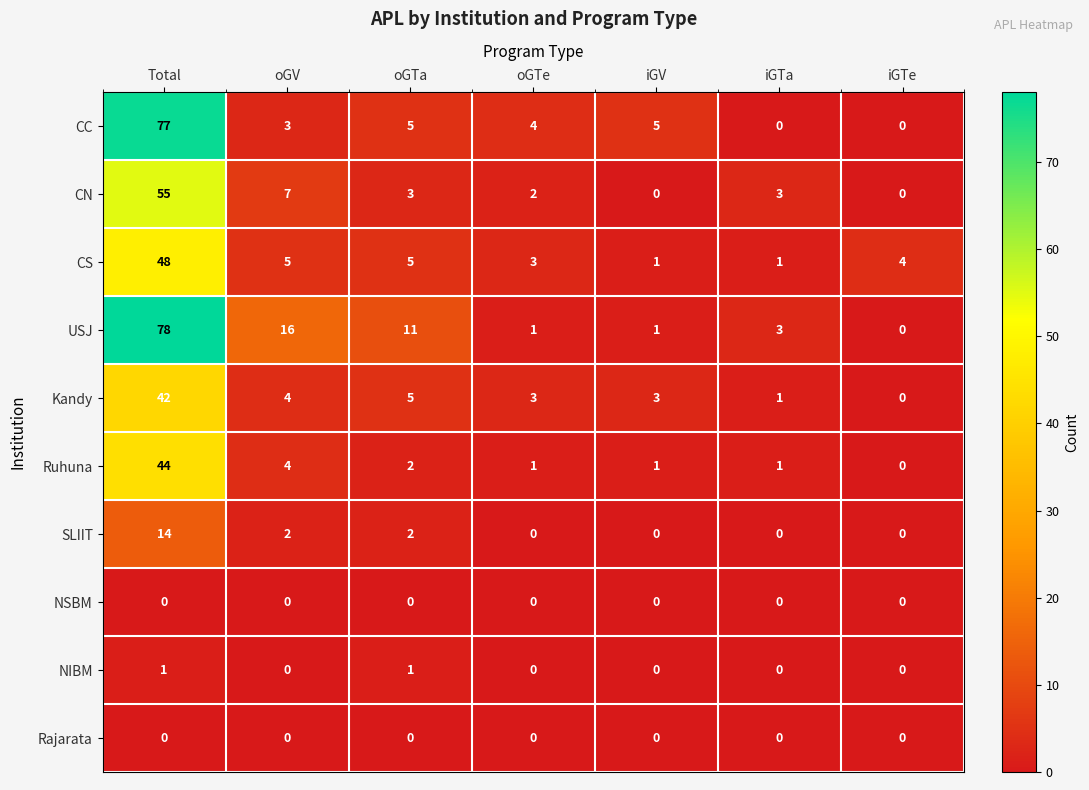

How many categories are shown in the chart?

7